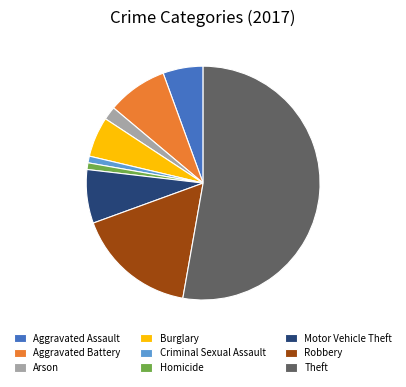

Which has a higher value, Aggravated Battery or Homicide?

Aggravated Battery